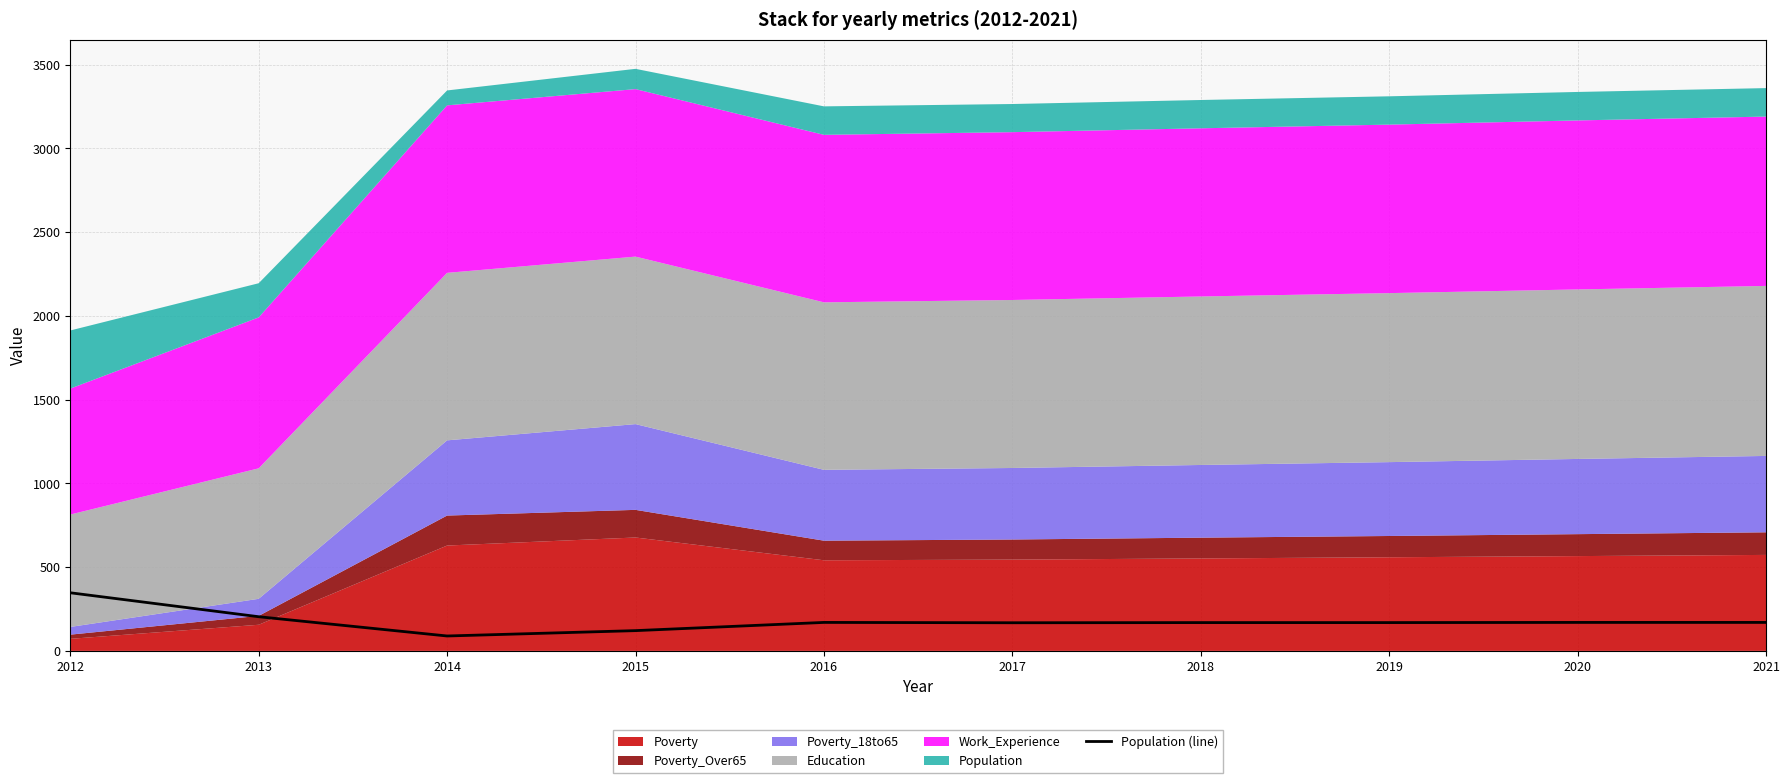

Where is the first local maximum?

2016